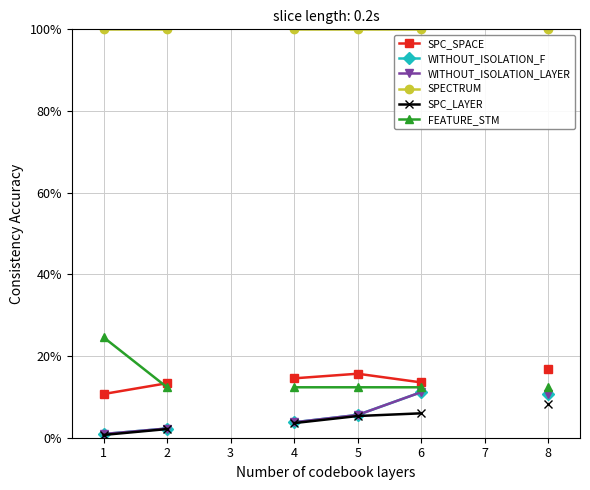

What is the minimum value shown in the chart?

0.7